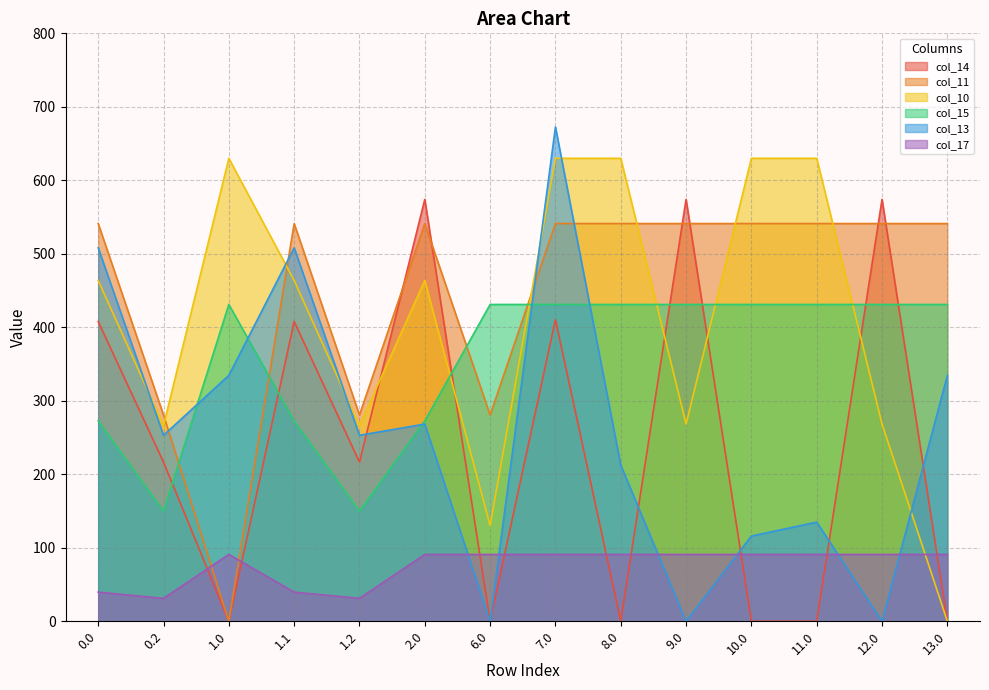

Rank the series at 13.0 from highest to lowest value.

col_11, col_15, col_13, col_17, col_14, col_10